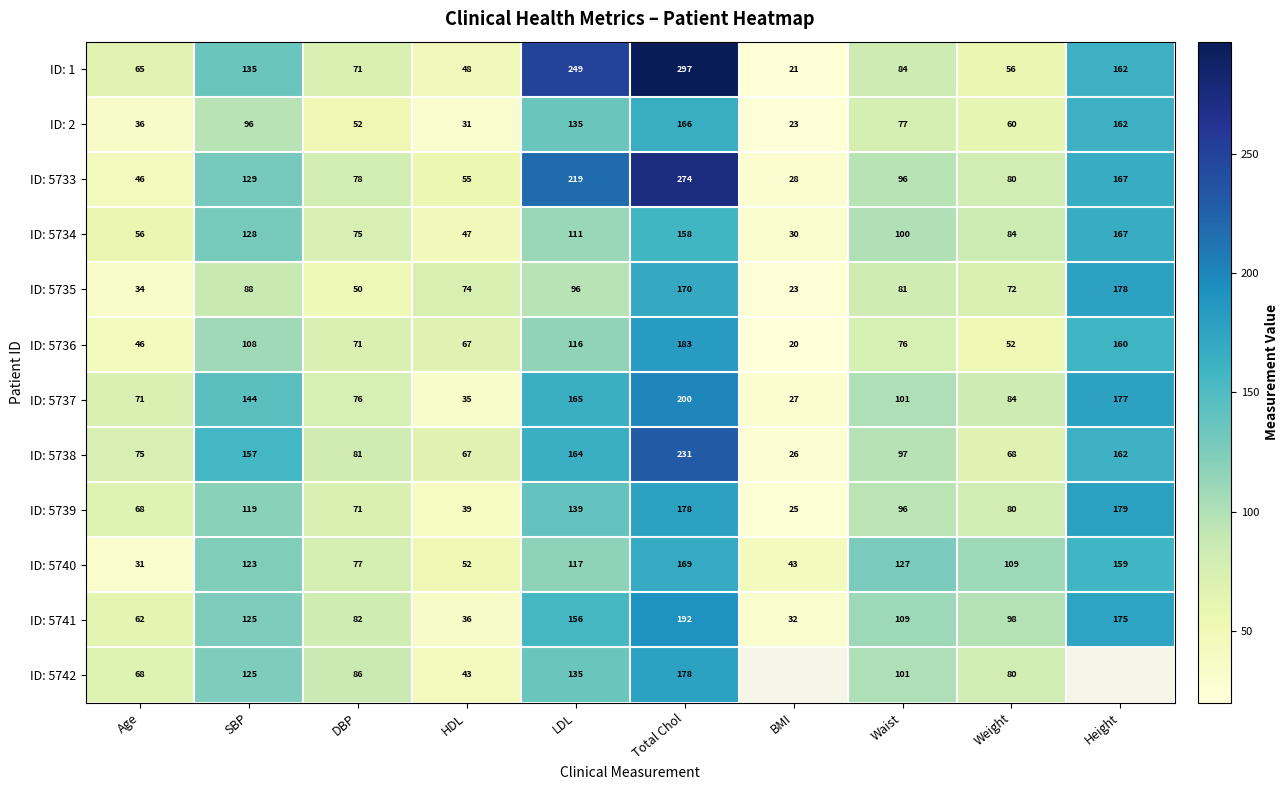

Is it true that ID: 5742 equals 23.7 at HDL?

False